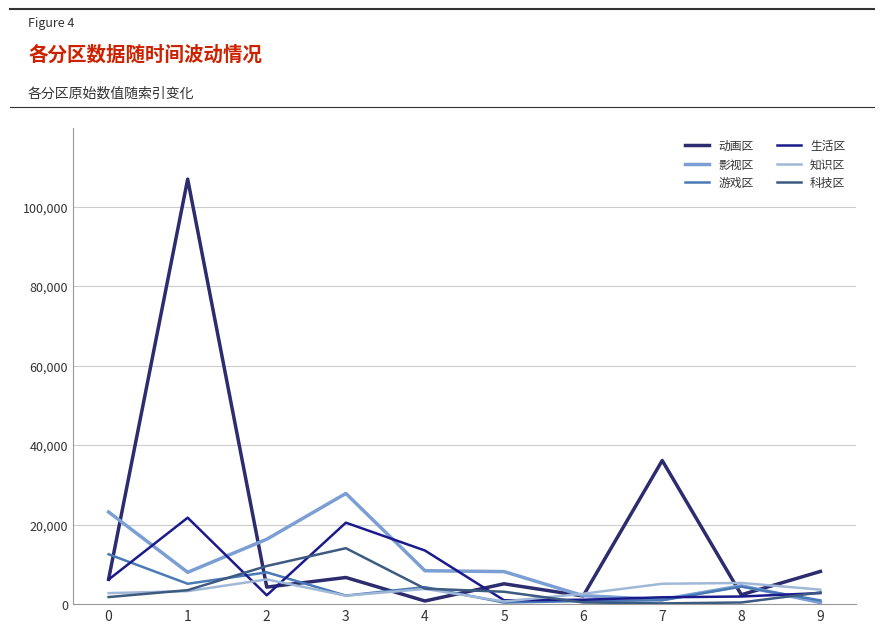

Count the number of data series in this chart.

6